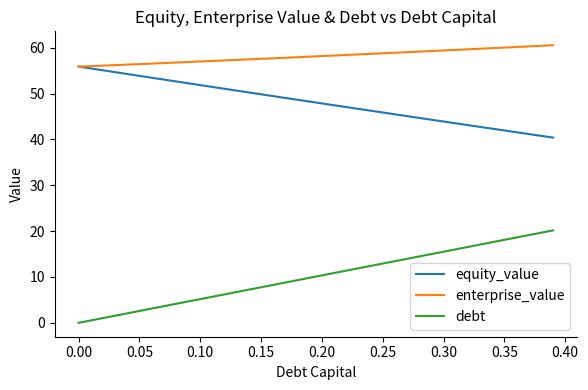

What are all the series names shown in the legend?

equity_value, enterprise_value, debt